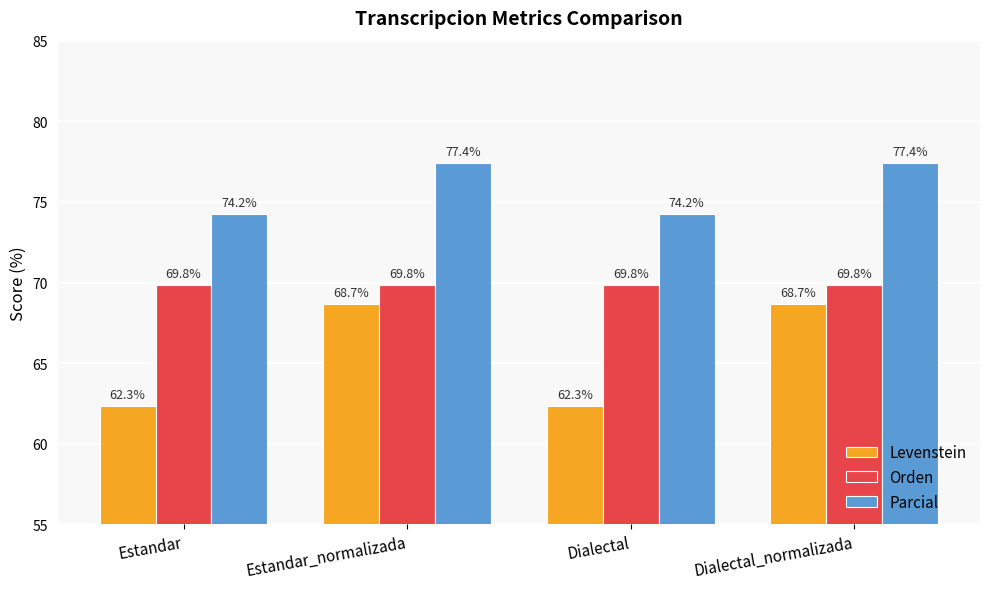

Is it true that Levenstein equals 95.7 at Estandar?

False